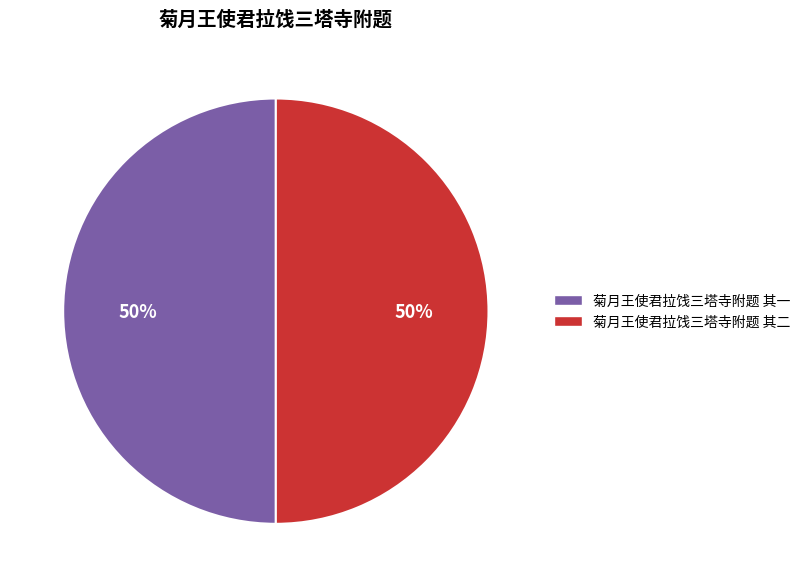

True or false: 菊月王使君拉饯三塔寺附题 其一 accounts for 50% of the total.

True